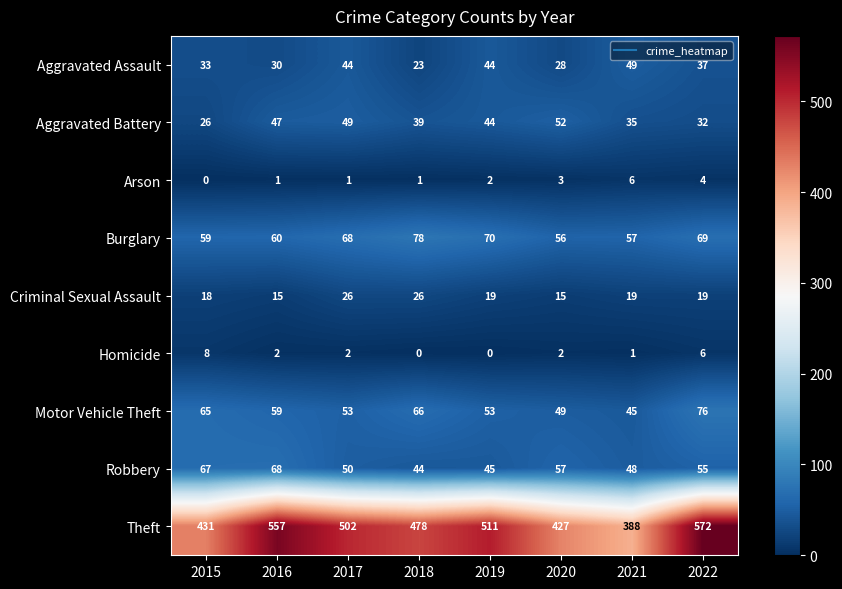

Which series has the widest spread of values?

Theft